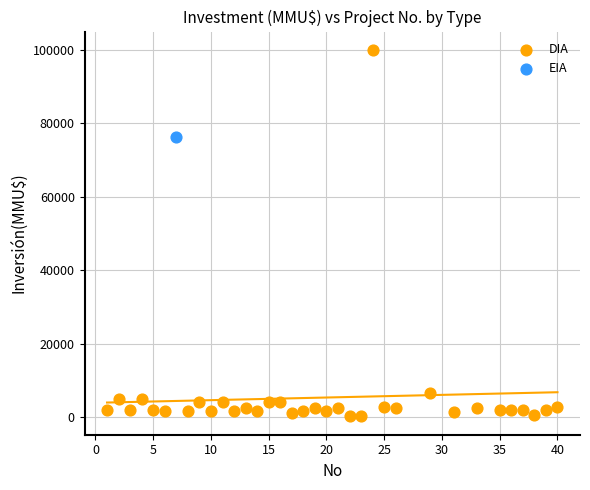

What are all the series names shown in the legend?

DIA, EIA